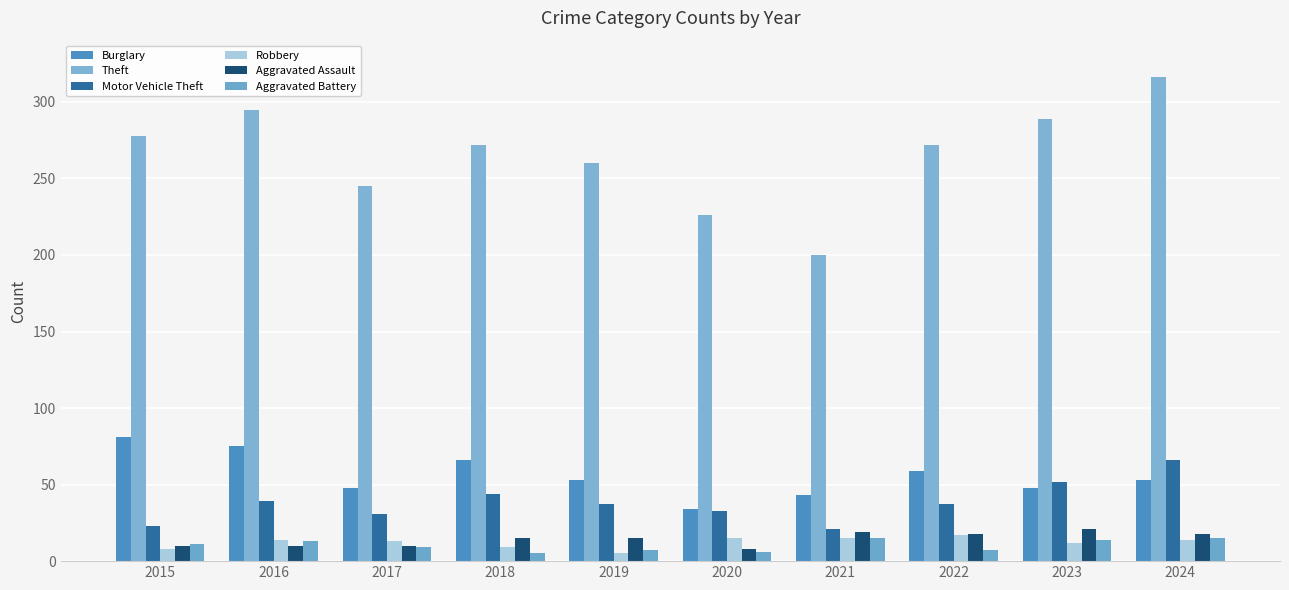

Reading left to right, list all the values displayed in this chart.

Burglary: 81	75	48	66	53	34	43	59	48	53
Theft: 278	295	245	272	260	226	200	272	289	316
Motor Vehicle Theft: 23	39	31	44	37	33	21	37	52	66
Robbery: 8	14	13	9	5	15	15	17	12	14
Aggravated Assault: 10	10	10	15	15	8	19	18	21	18
Aggravated Battery: 11	13	9	5	7	6	15	7	14	15